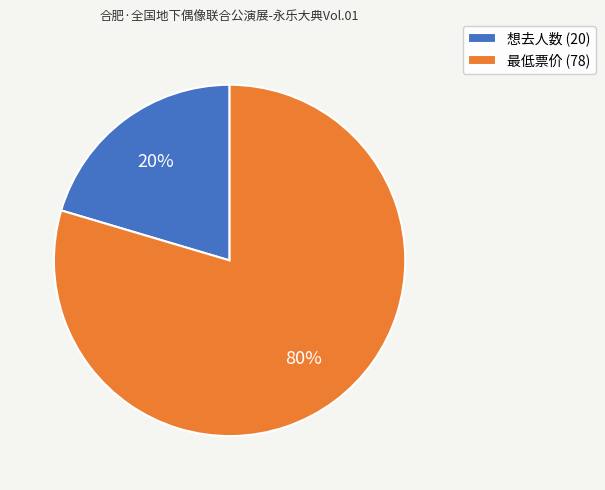

Which slice is the smallest?

想去人数